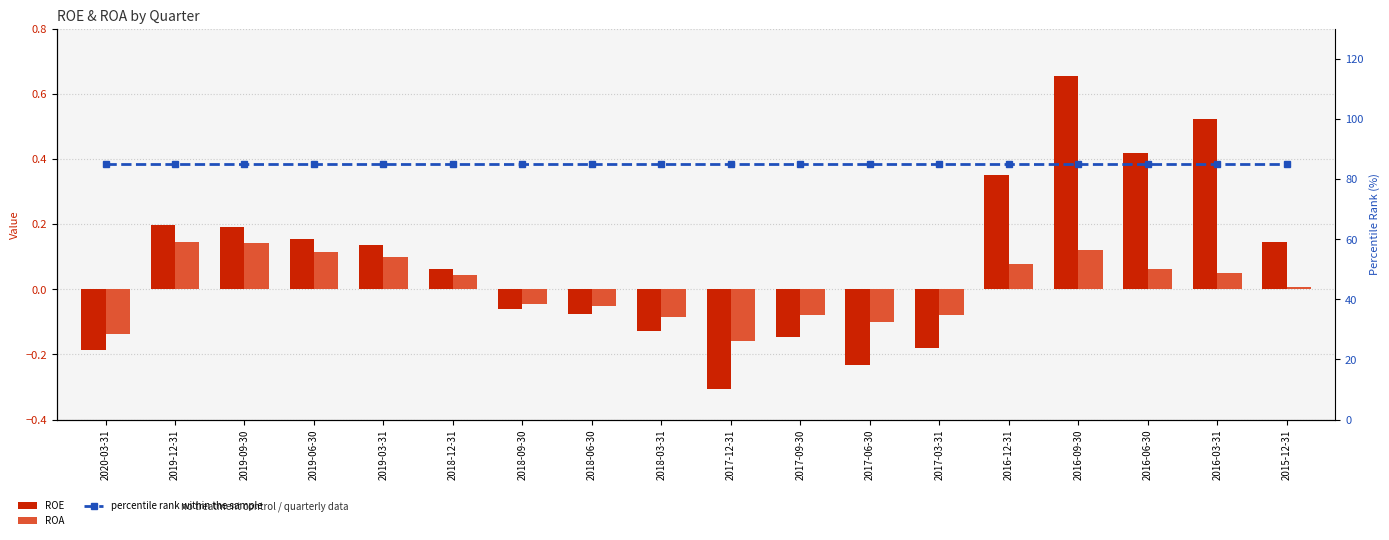

What is the label of the 17th bar from the left?

2016-03-31